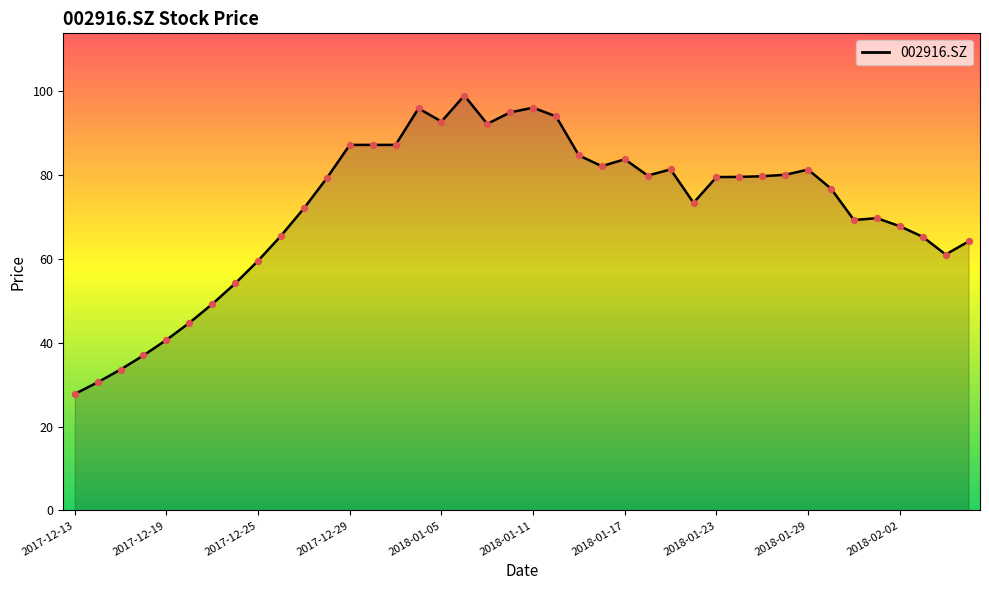

What is the maximum value shown in the chart?

99.0